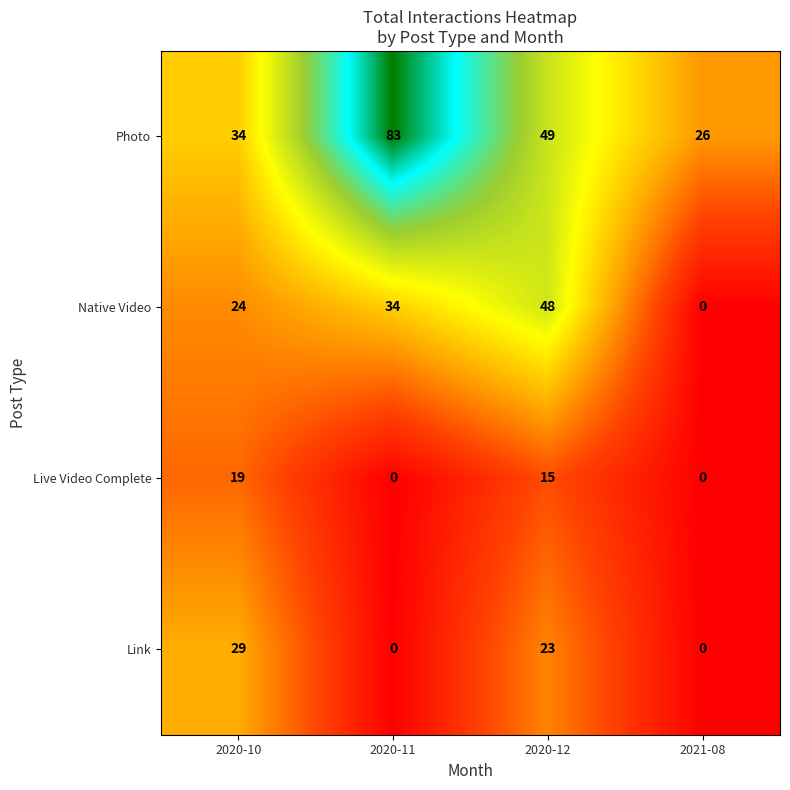

What is the approximate value of Photo at 2020-12?

49